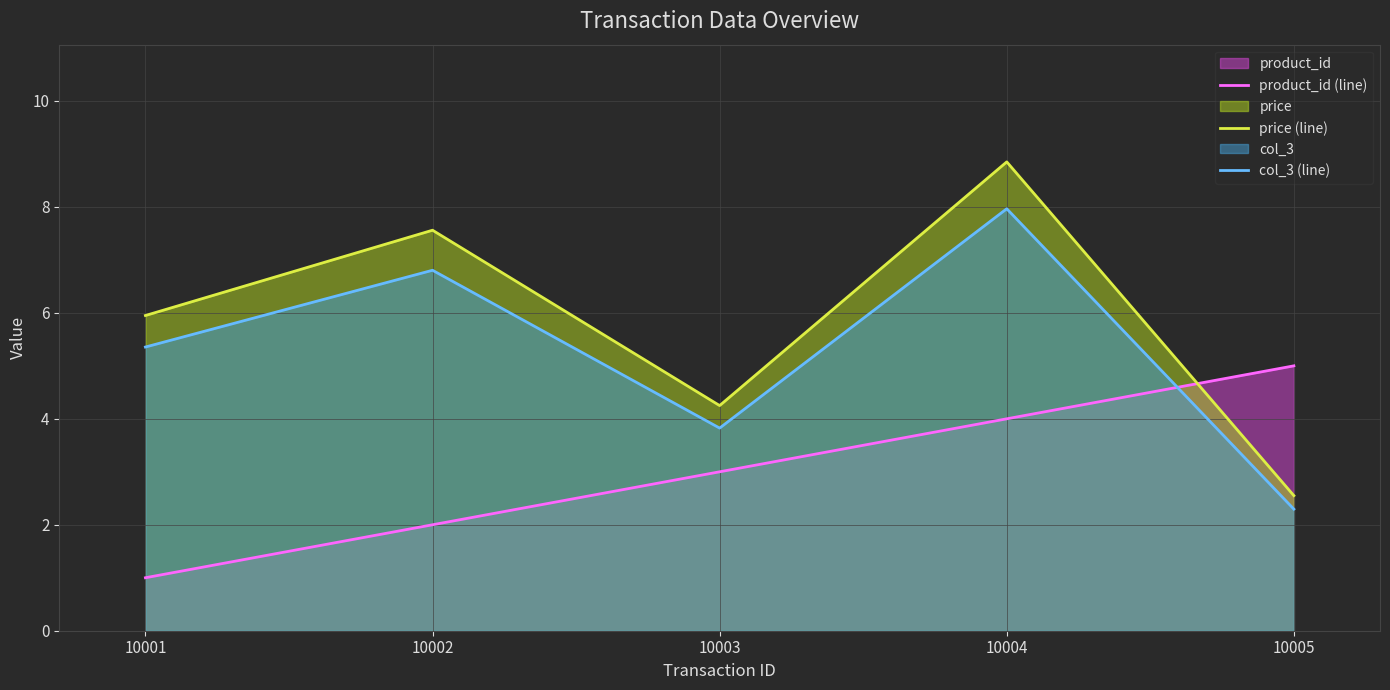

Is it true that product_id (line) equals 4.0 at 10004?

True